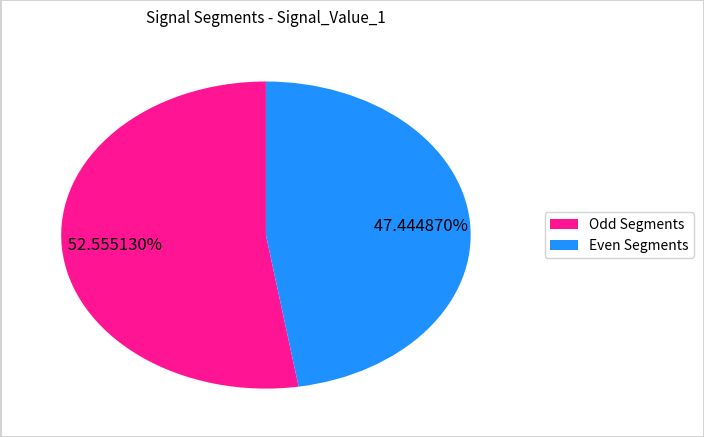

Is there any slice that represents more than half of the pie?

Yes